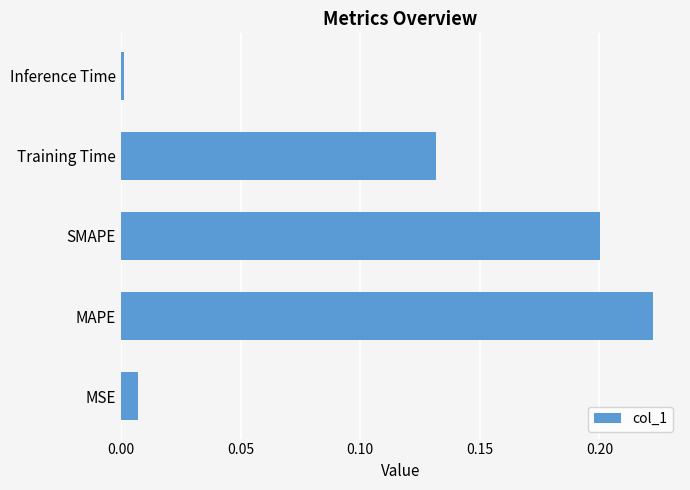

Is it true that the value at SMAPE is 0.2?

True